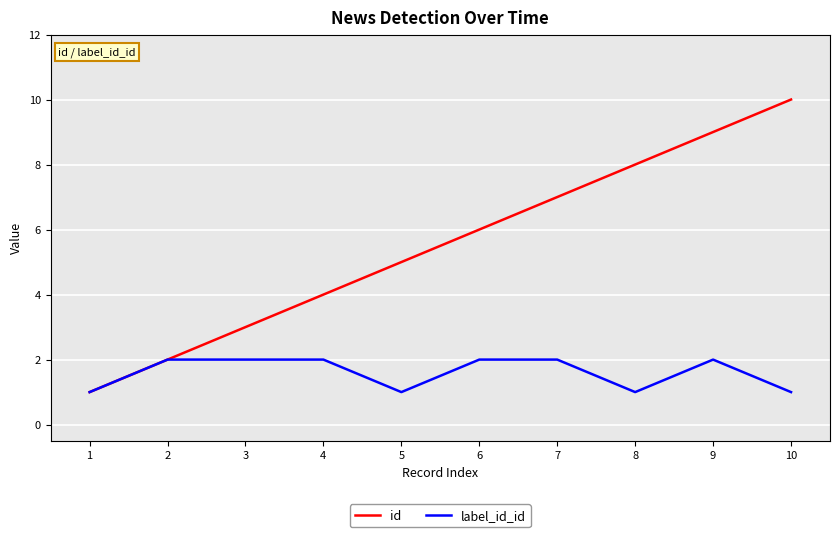

The label_id_id series shows 1 at 5. True or false?

True